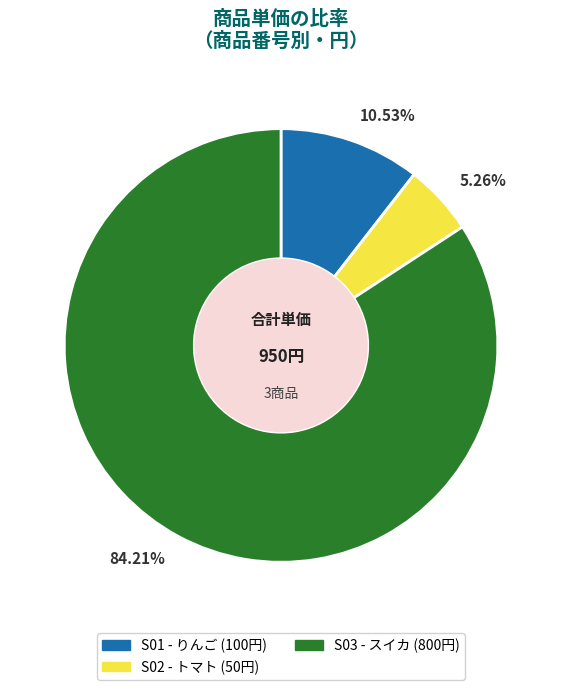

Does S03 account for over 50% of the chart?

Yes